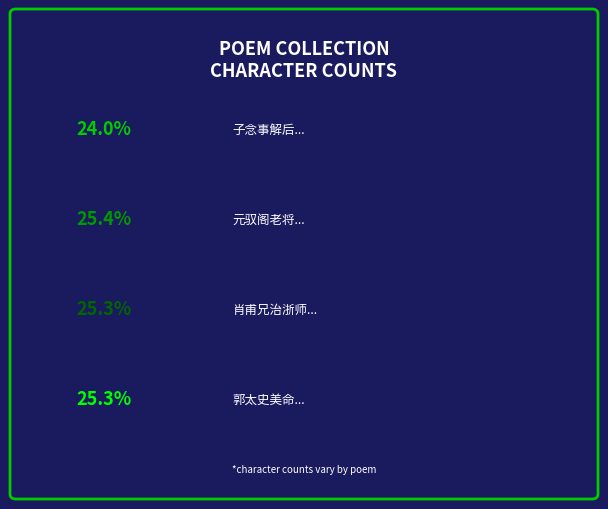

Rank the categories by value from lowest to highest.

子念事解后以酒慰劳得二章 其二, 郭太史美命先生贻诗见投奉和仅得二章 其二, 肖甫兄治浙师功成召拜御史大夫行左司马事道过吴门轻舟入访弇中赋此赠别得二章 其二, 元驭阁老将北上要余于野次言别得二章 其二